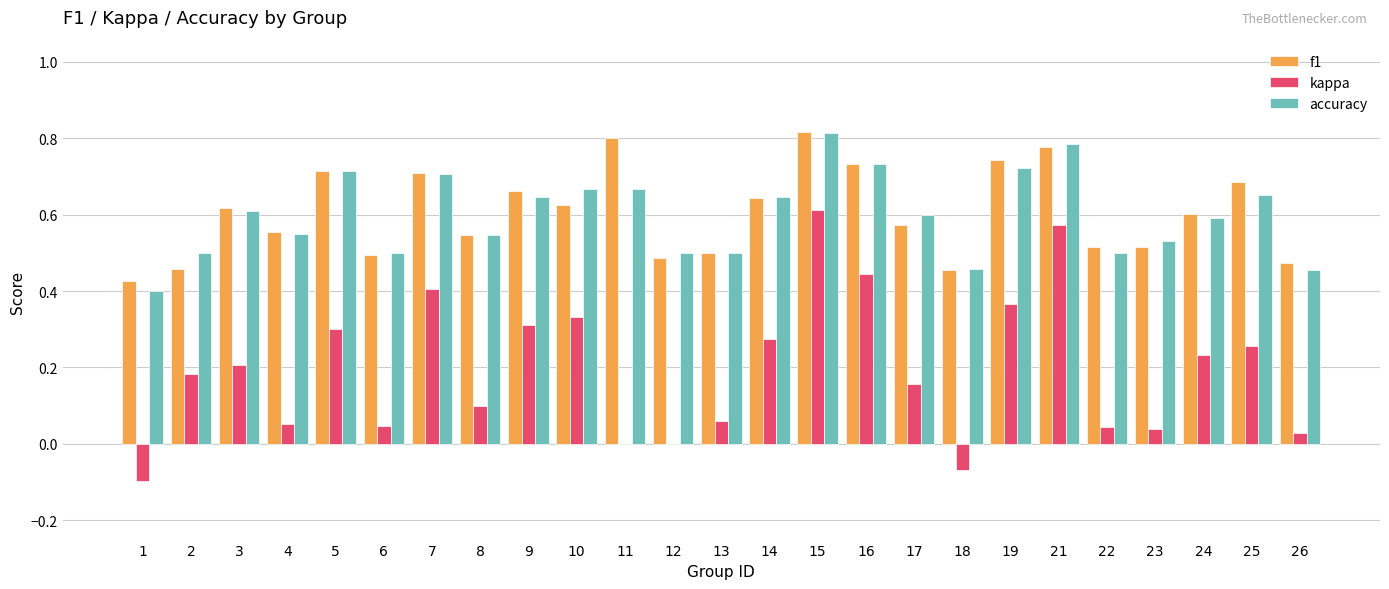

Is the value of kappa at 22 greater than the value of f1 at 12?

No